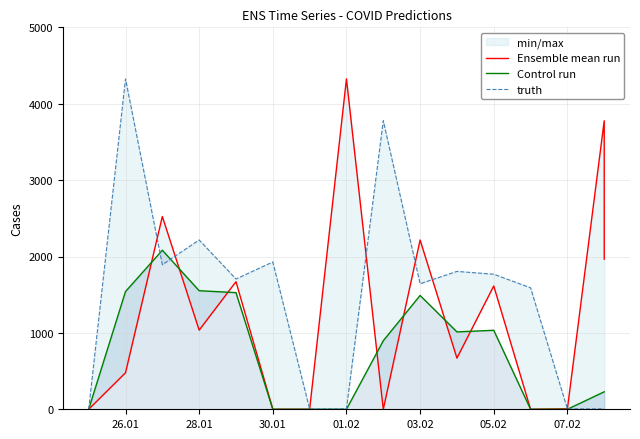

True or false: Control run has a value of 1552 at 28.01.

True